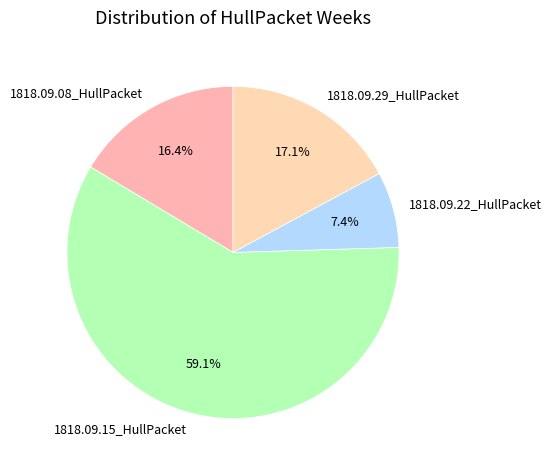

How many segments does this pie chart have?

4